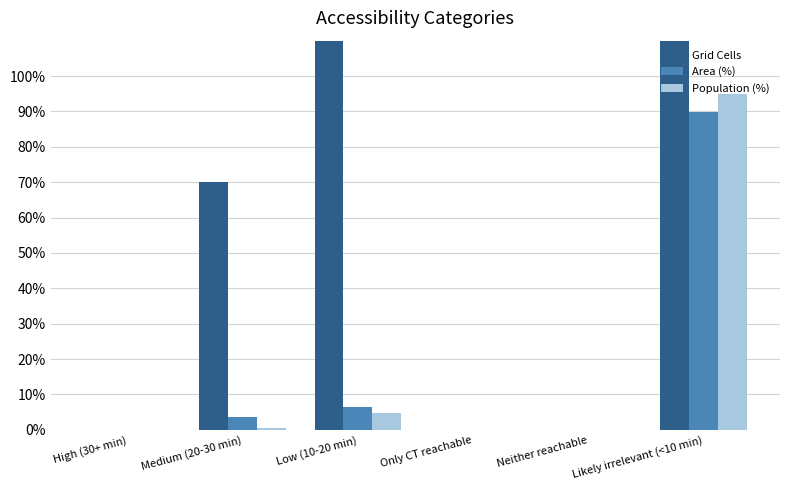

Is the value of Grid Cells at Only CT reachable greater than the value of Population (%) at High (30+ min)?

No